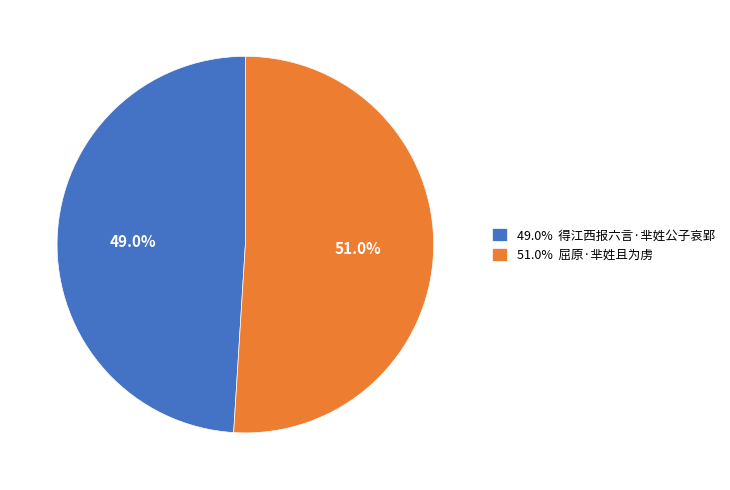

Which category has the biggest portion of the pie?

51.0% 屈原·芈姓且为虏